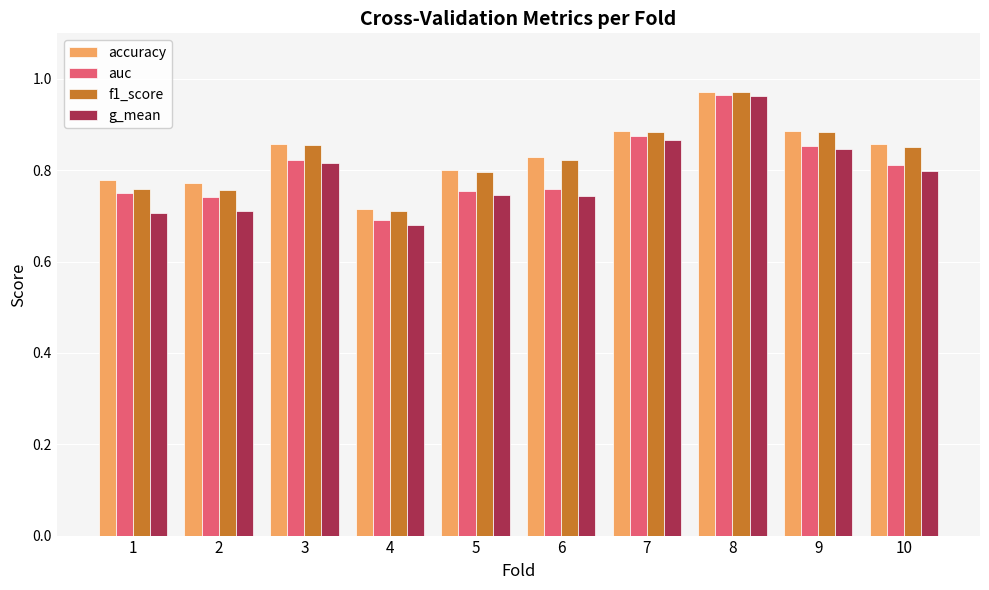

True or false: accuracy has a value of 1.3 at 2.

False